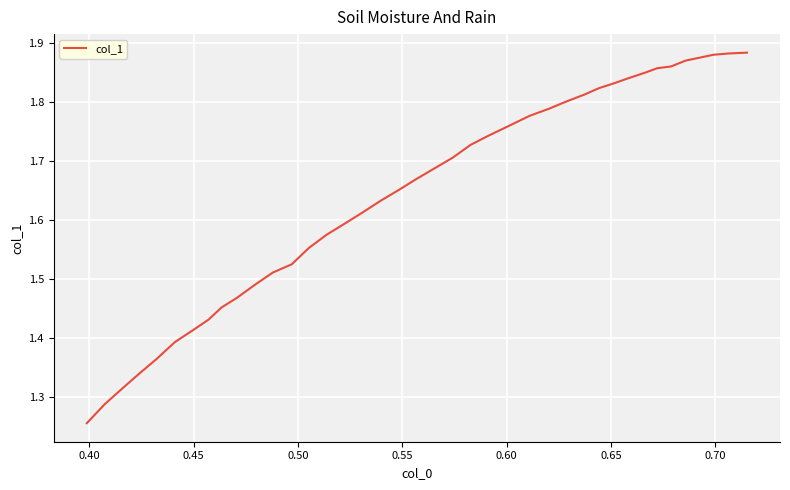

What is the difference between the maximum and minimum values?

0.6